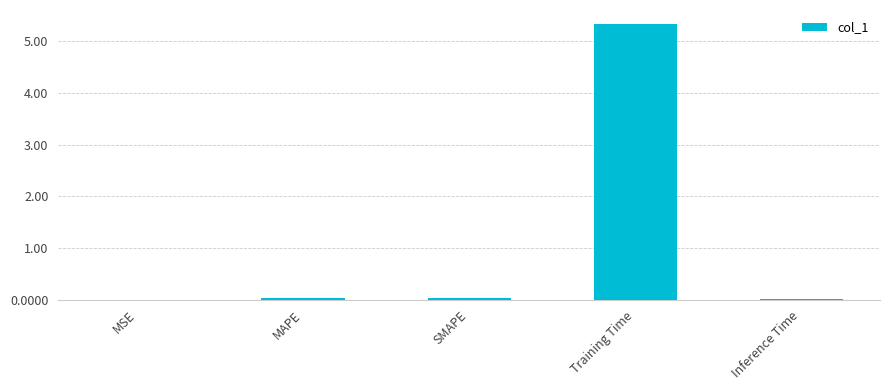

The chart shows a value of 0.0 at Inference Time. True or false?

True